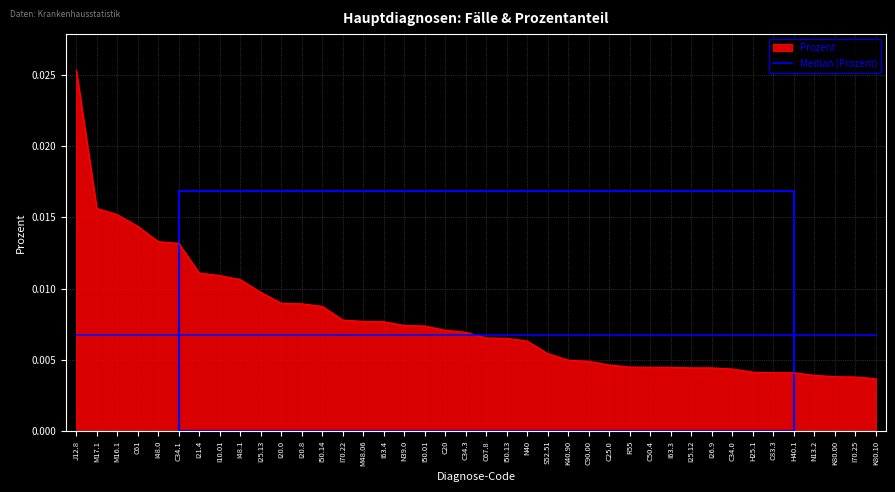

Which series has the largest range (max minus min)?

Prozent